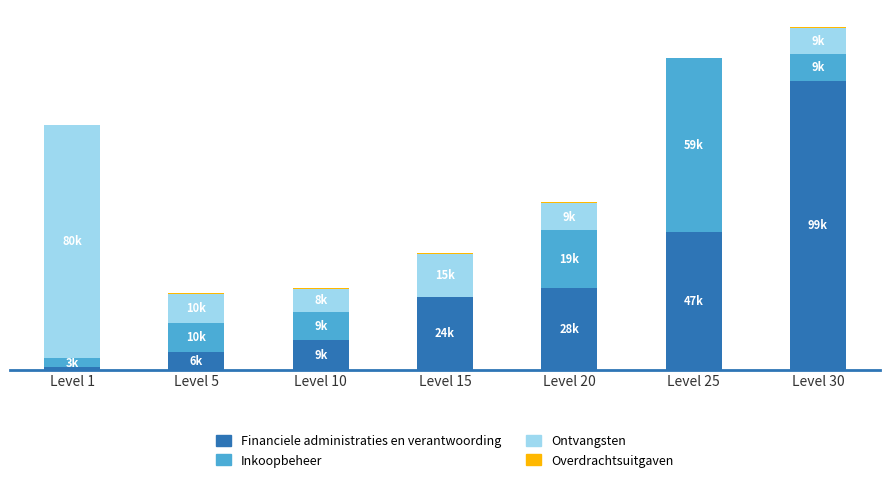

What is the sum of all Ontvangsten values?

131.4